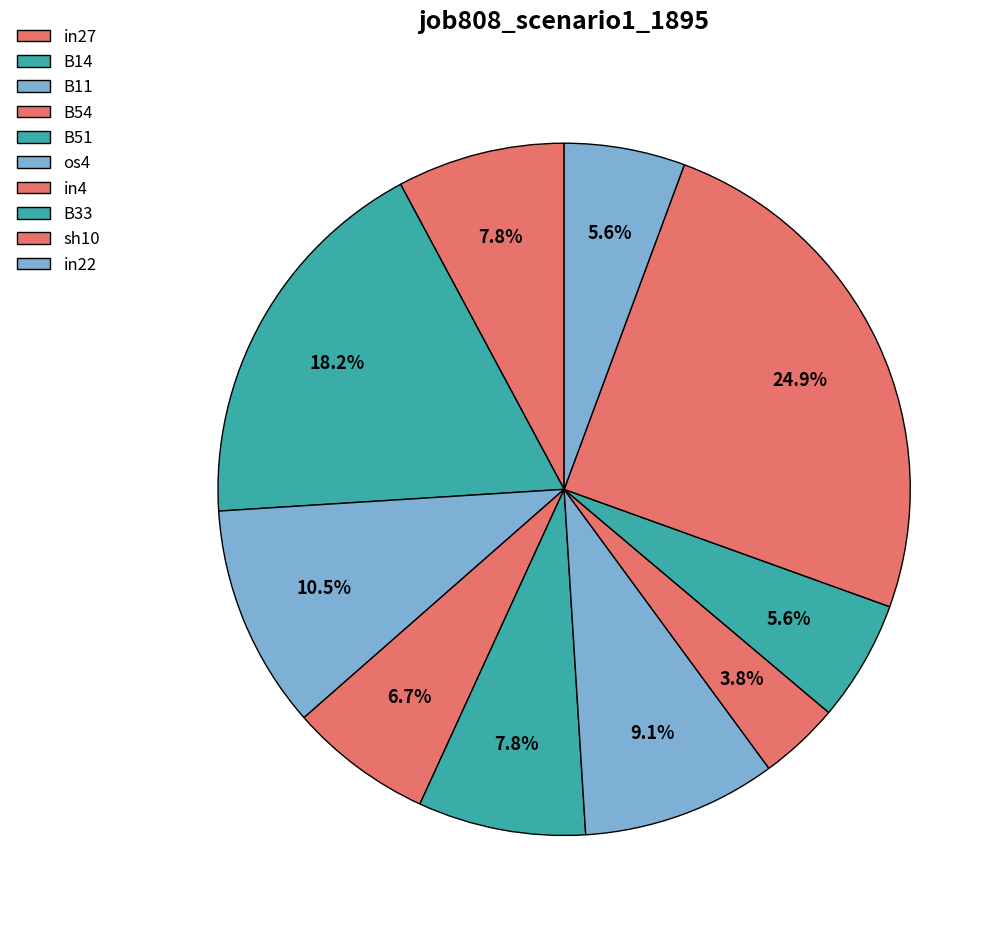

Combined, do B11 and os4 account for over 50%?

No